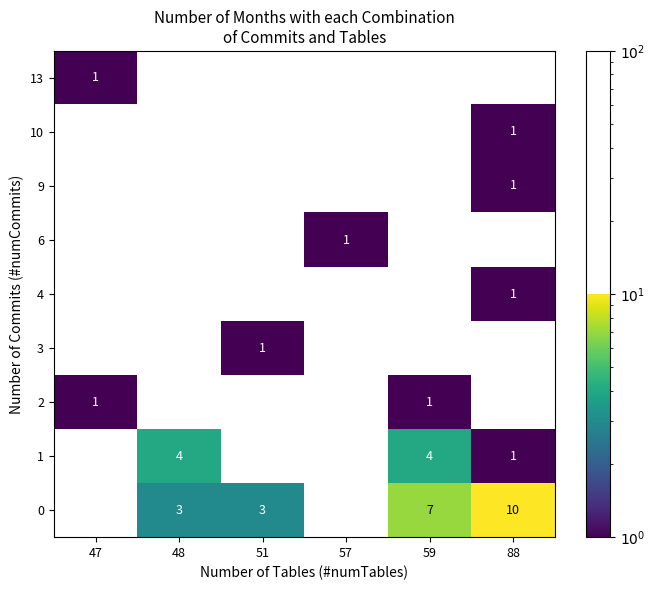

Is it true that 0 equals 1 at 51?

False